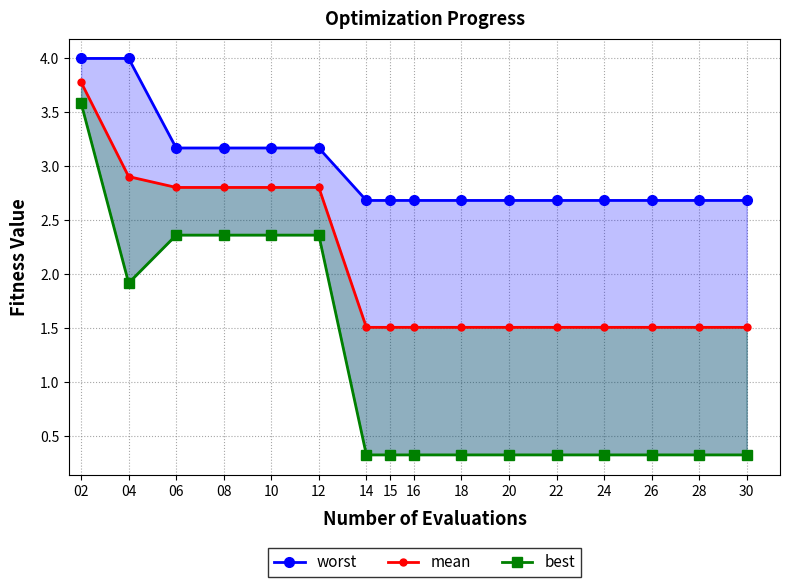

What is the value of the worst point at the 1st from the left?

4.0